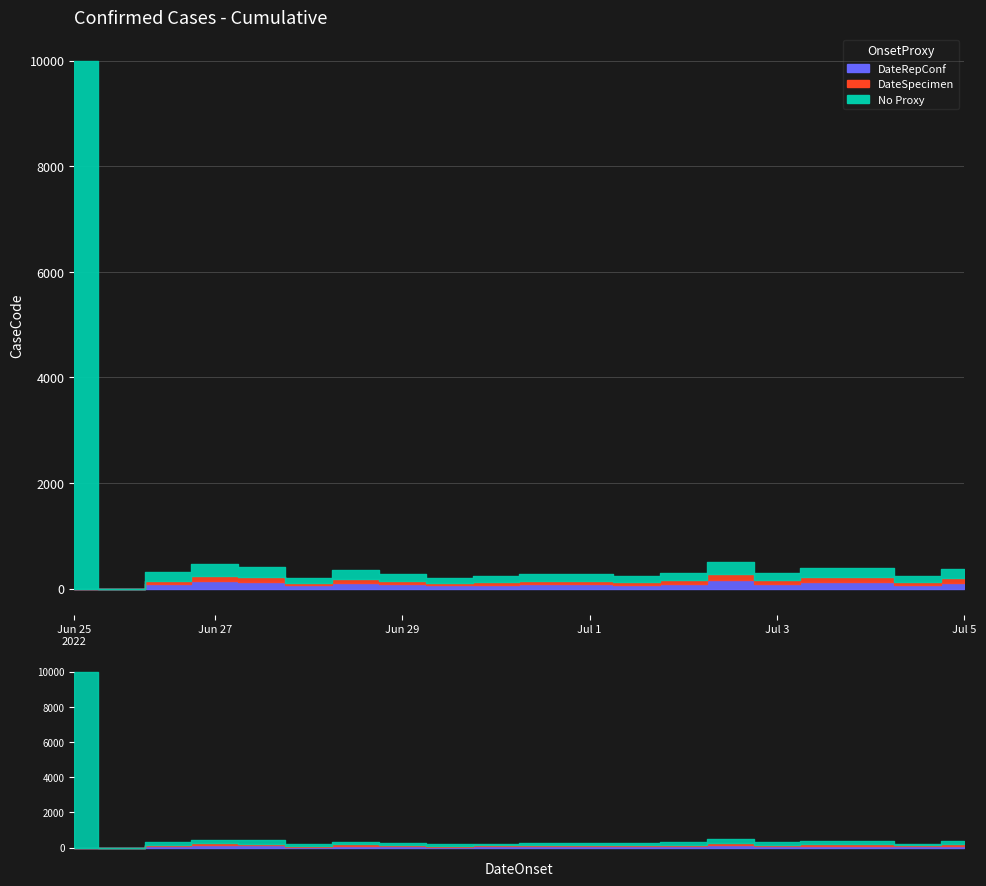

What is the sum of all DateRepConf values?

1745